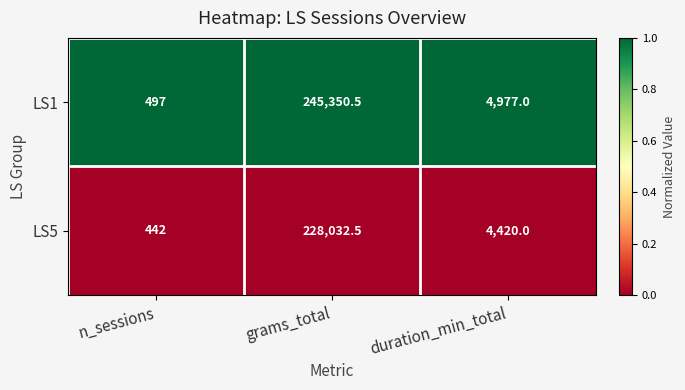

Reading left to right, what are all the values shown in this chart?

LS1: n_sessions=497.0	grams_total=245350.5	duration_min_total=4977.0
LS5: n_sessions=442.0	grams_total=228032.5	duration_min_total=4420.0